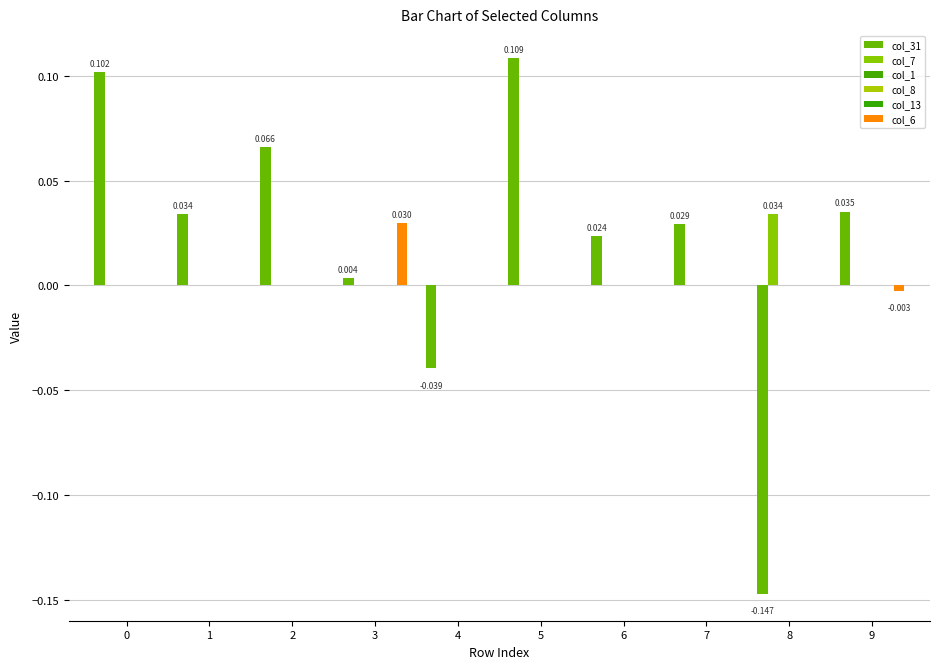

True or false: col_6 has a value of -0.0 at 6.

False